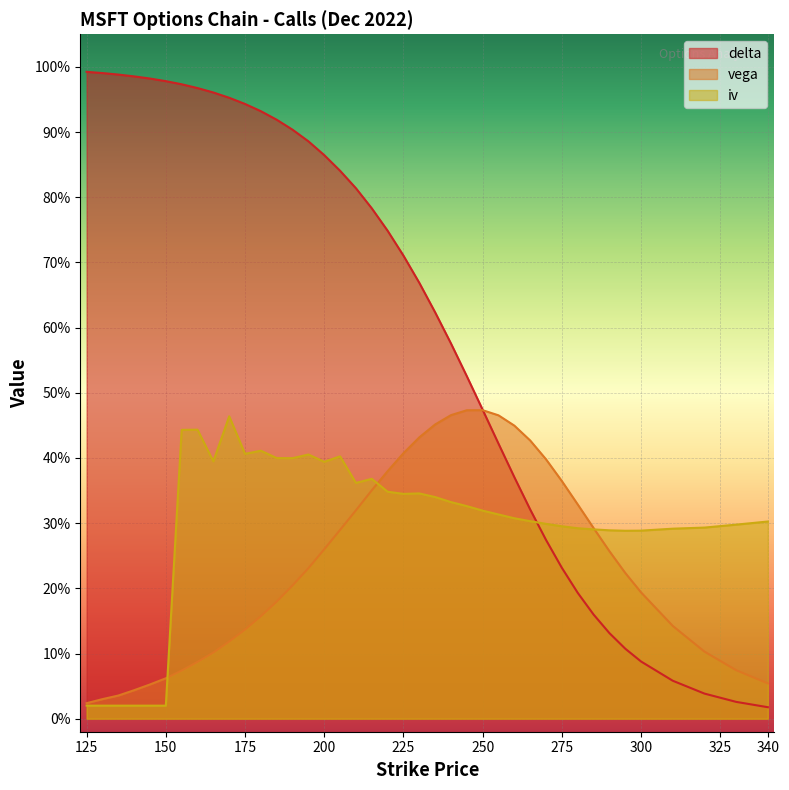

Between 230 and 285, which series saw the biggest shift?

delta